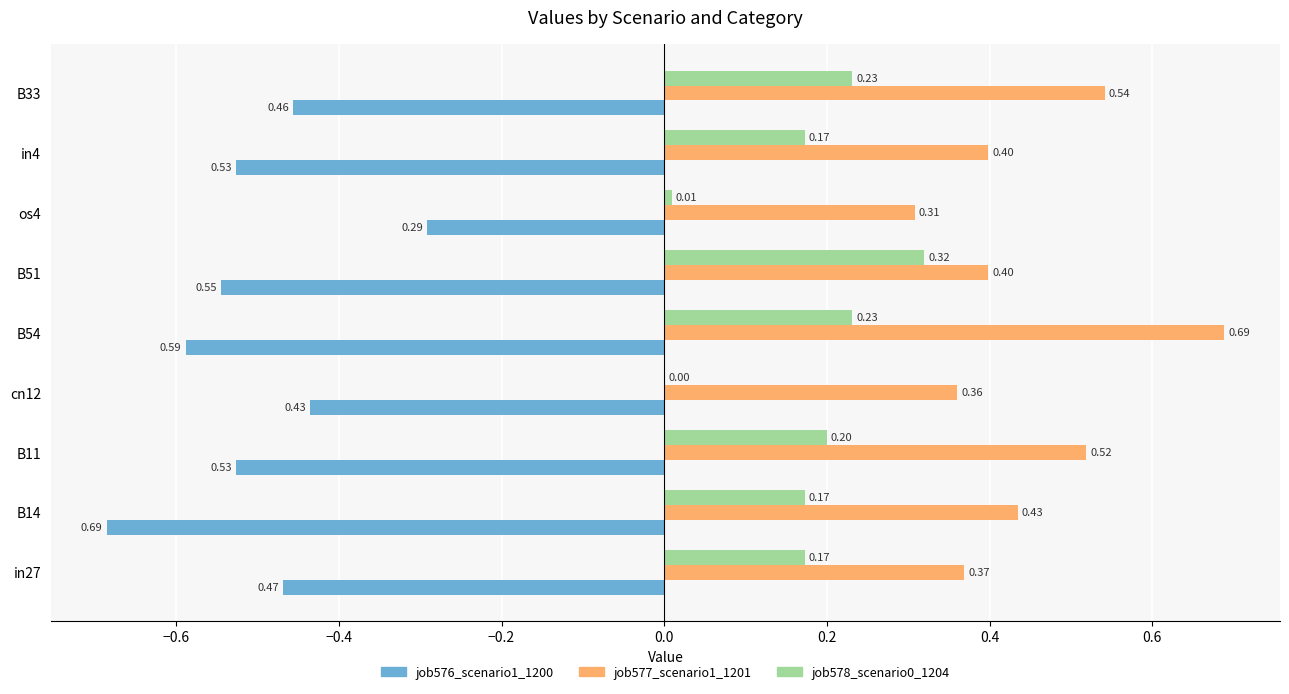

What is the sum of all job577_scenario1_1201 values?

4.0